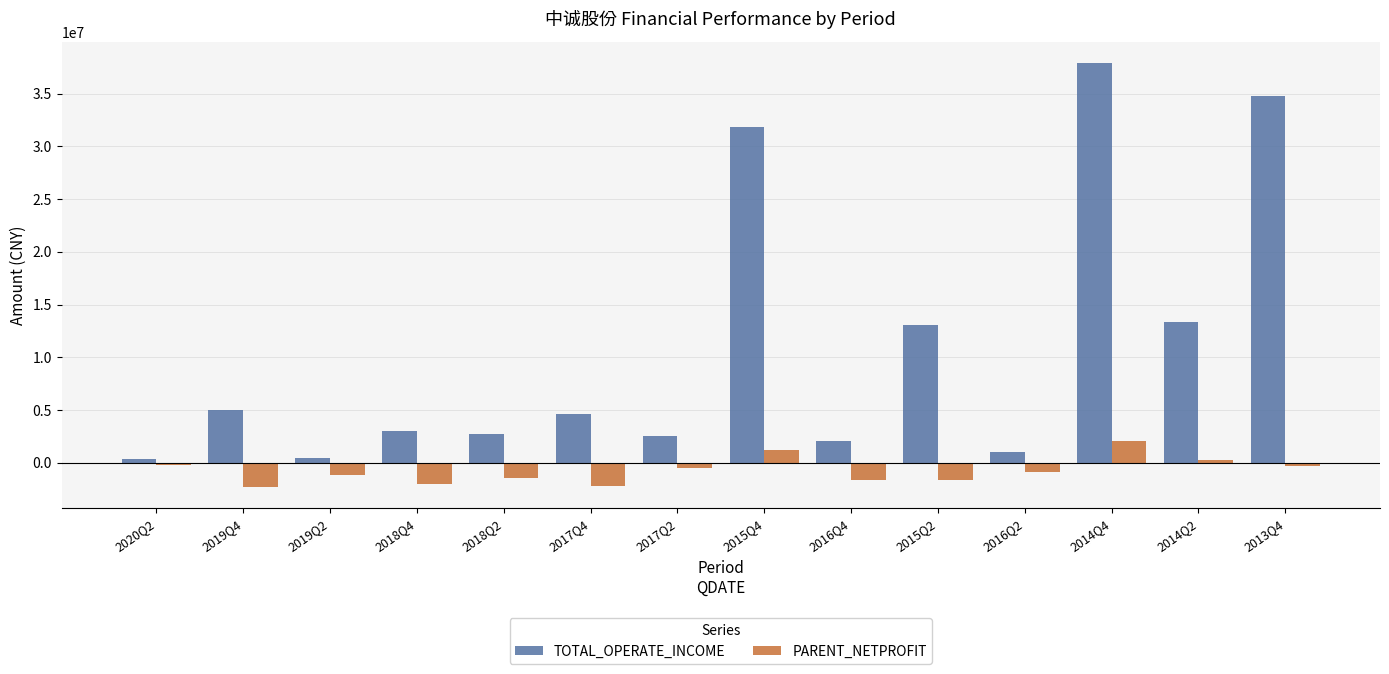

What is the label of the 2nd bar from the right?

2014Q2